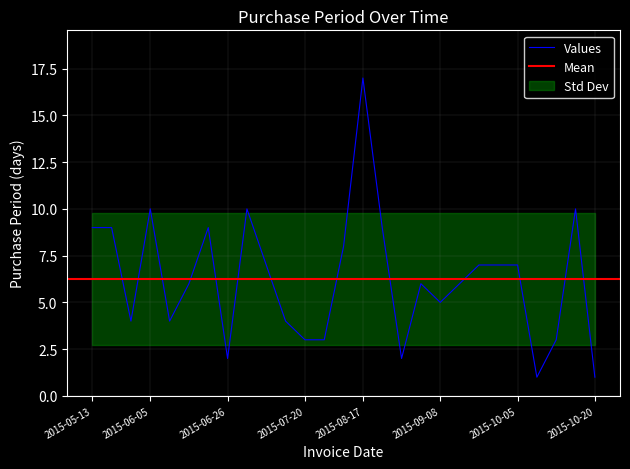

Where does the data first go above 6?

2015-05-13